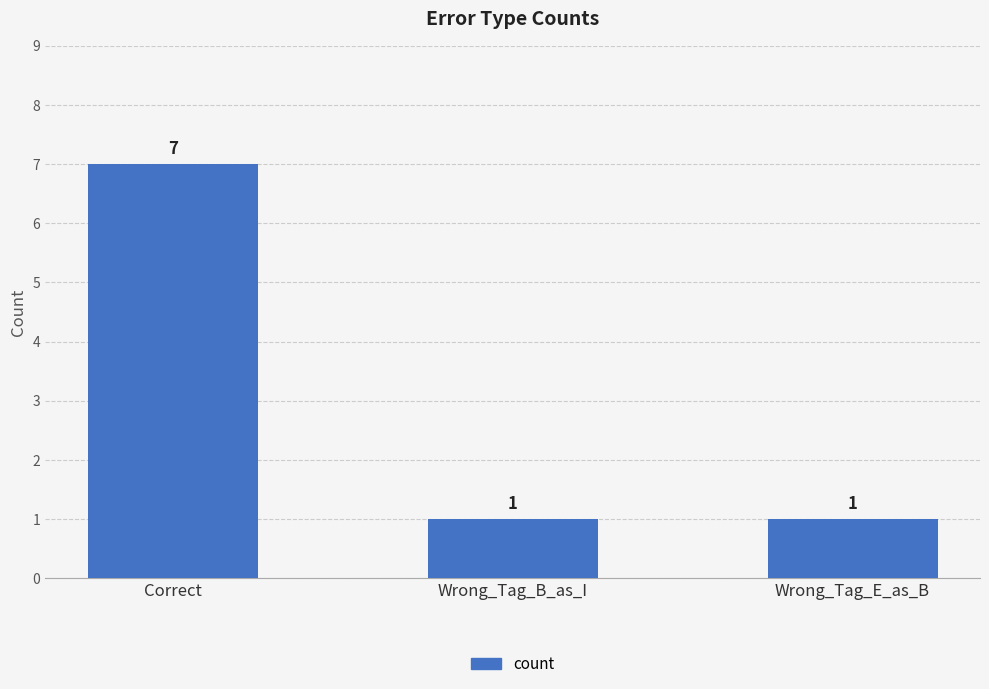

How many series are shown in this chart?

1